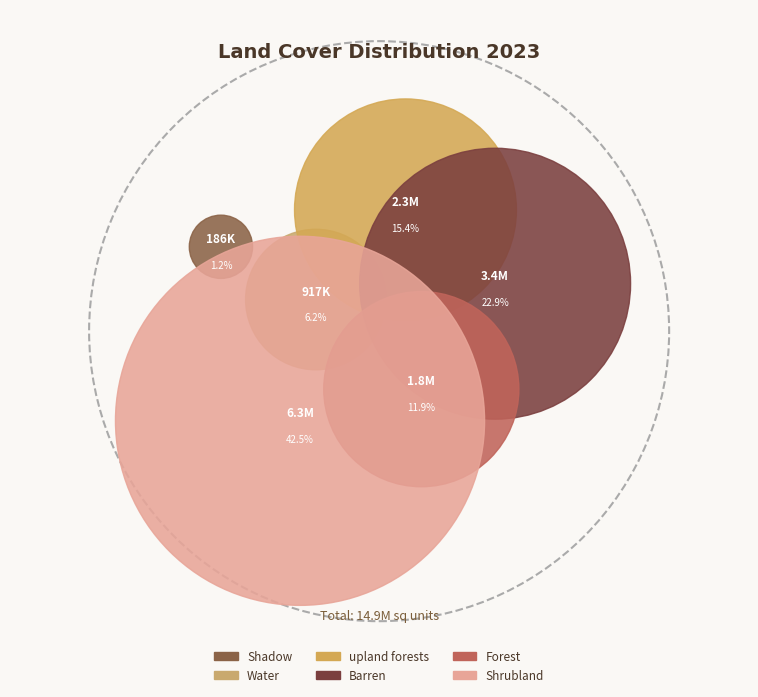

To the nearest percent, what is the combined percentage of Shadow and Shrubland?

44%